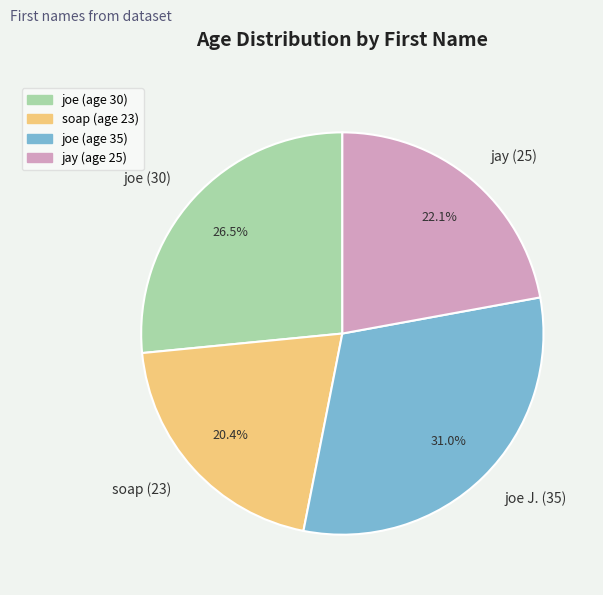

Is there a majority slice in this chart?

No